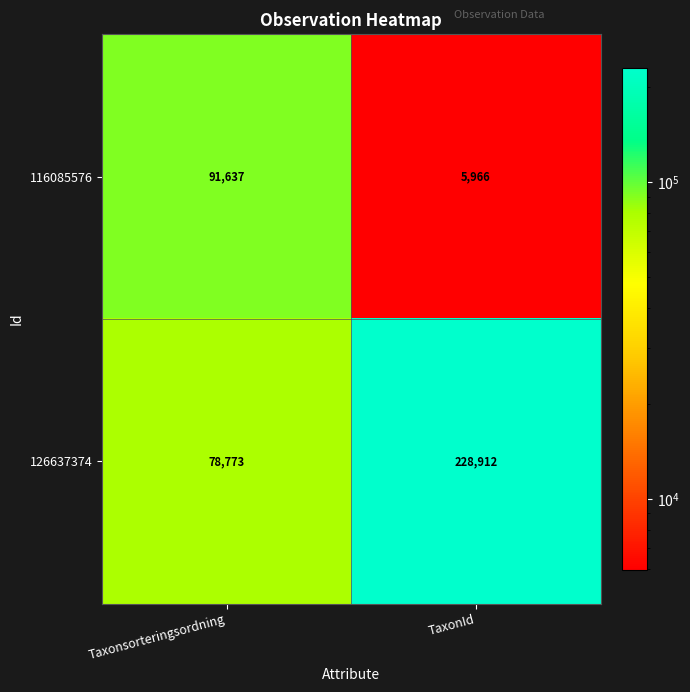

The value of 126637374 at Taxonsorteringsordning is 78773. True or false?

True